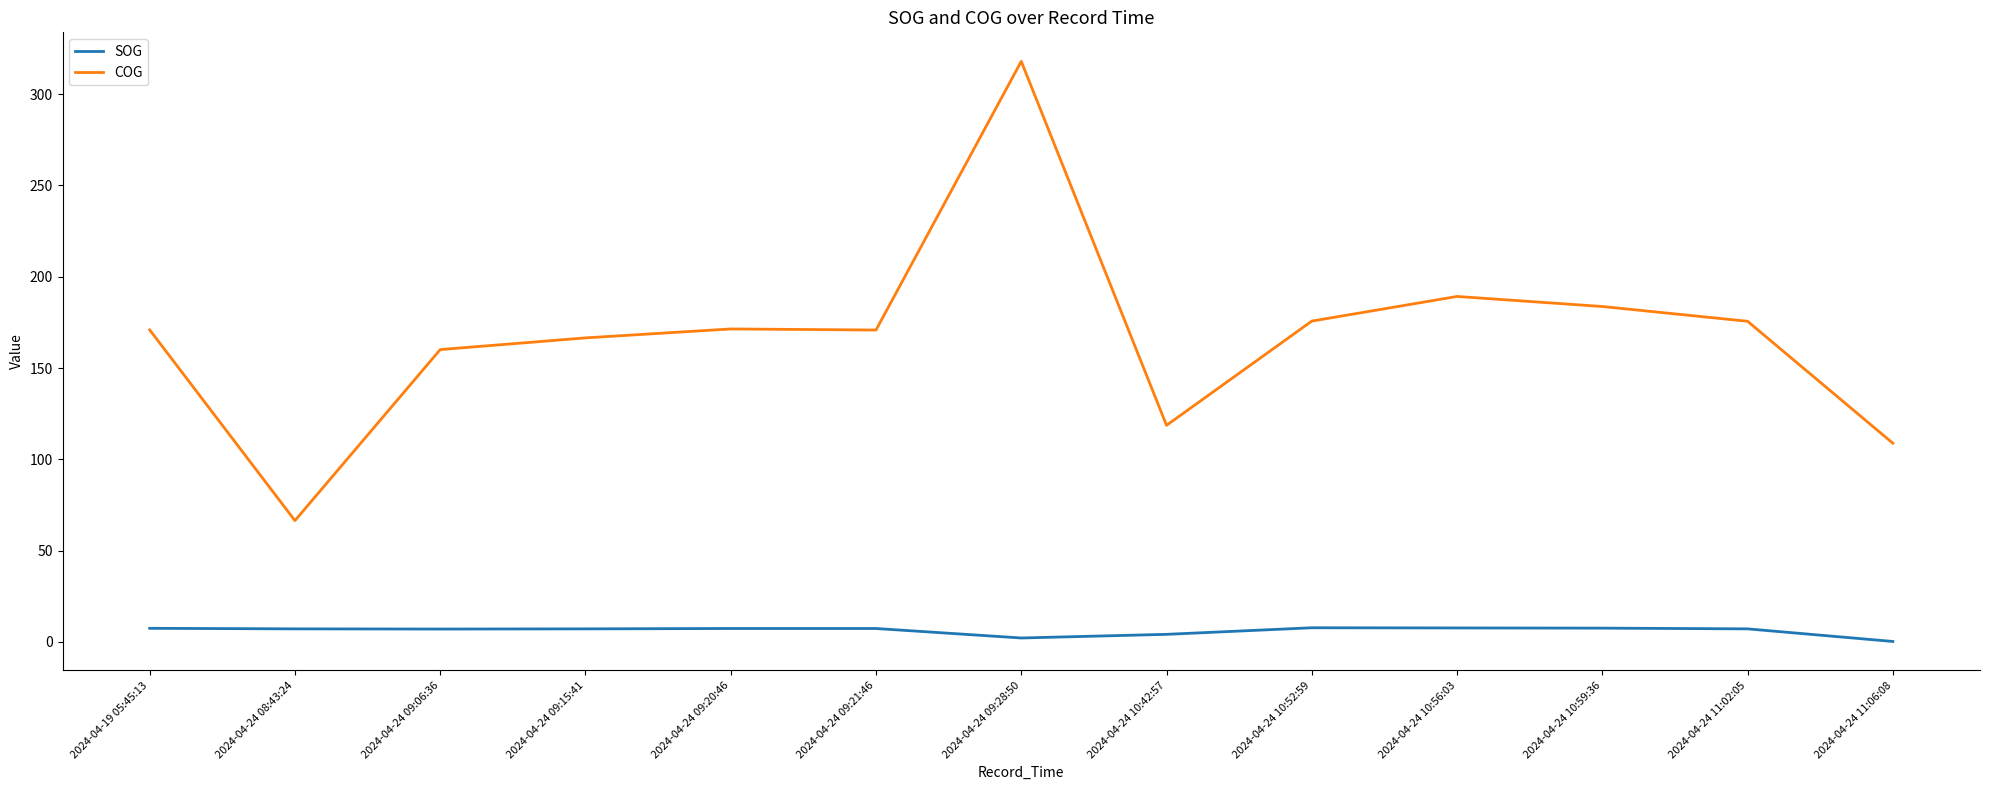

Is it true that SOG equals 7.6 at 2024-04-24 10:56:03?

True